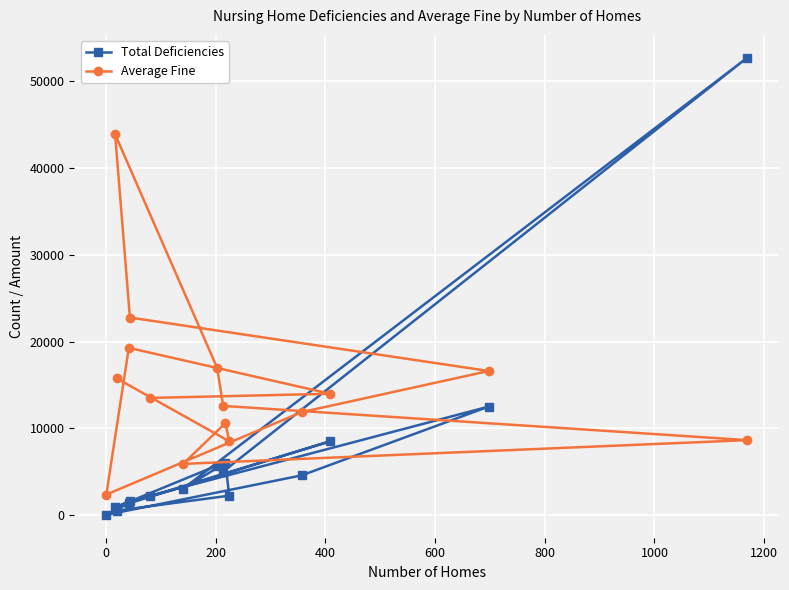

What is the sum of all Total Deficiencies values?

107084